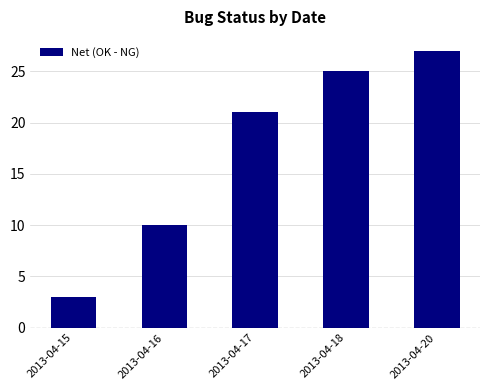

Where is the data nearest to the value 15?

2013-04-16